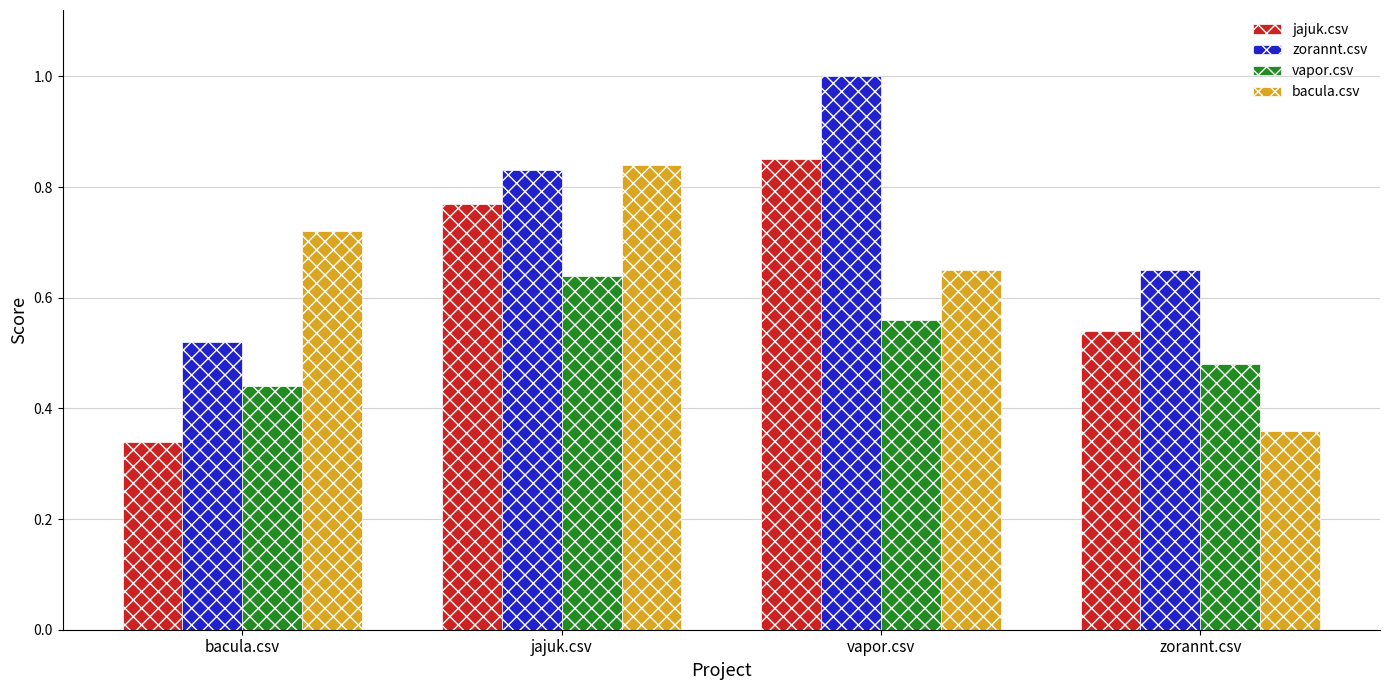

What position from the left is zorannt.csv?

4